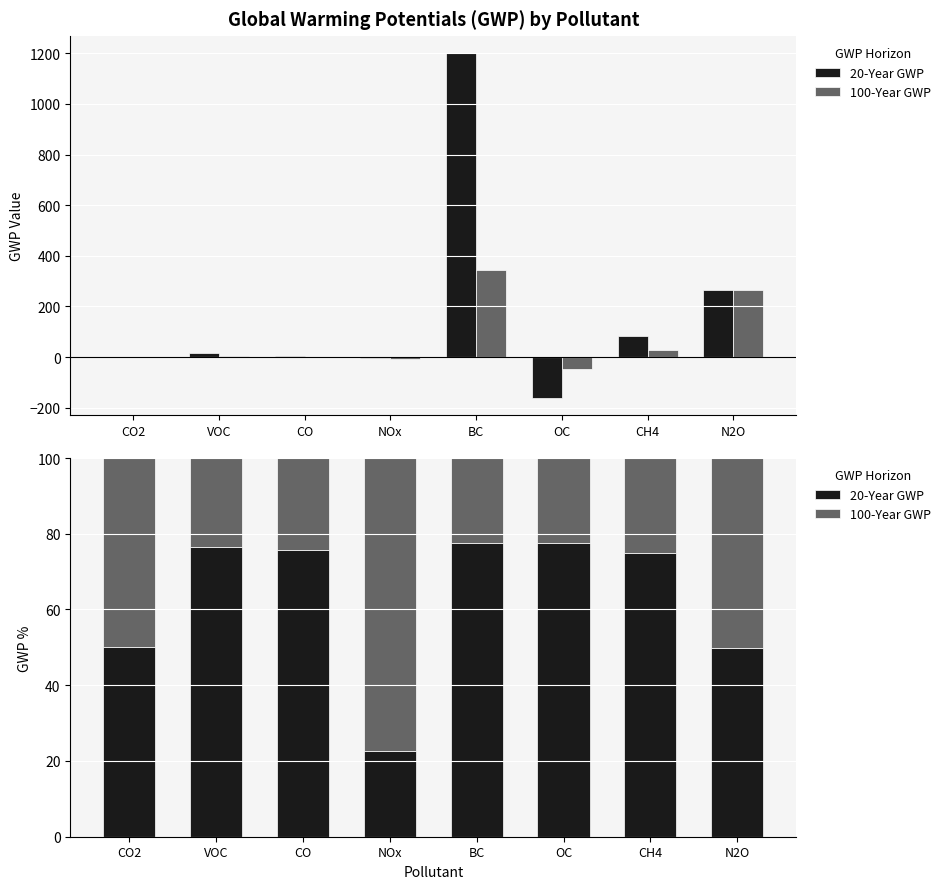

Which series has the largest range (max minus min)?

20-Year GWP